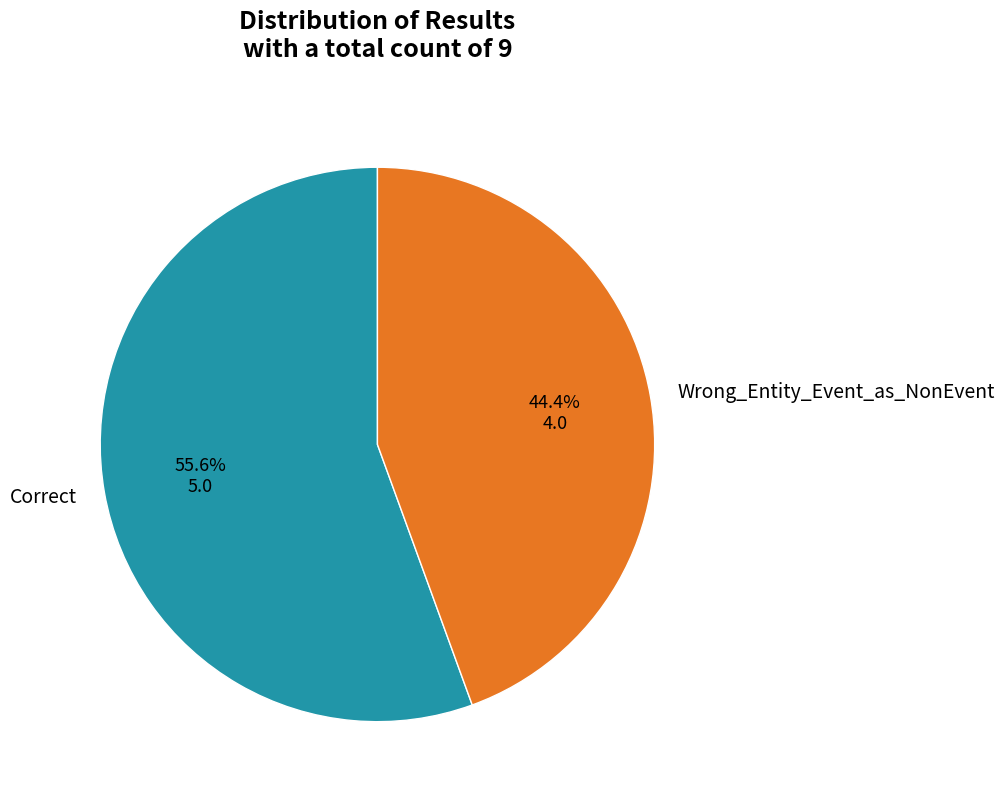

What percentage is the Wrong_Entity_Event_as_NonEvent slice, to the nearest percent?

44%